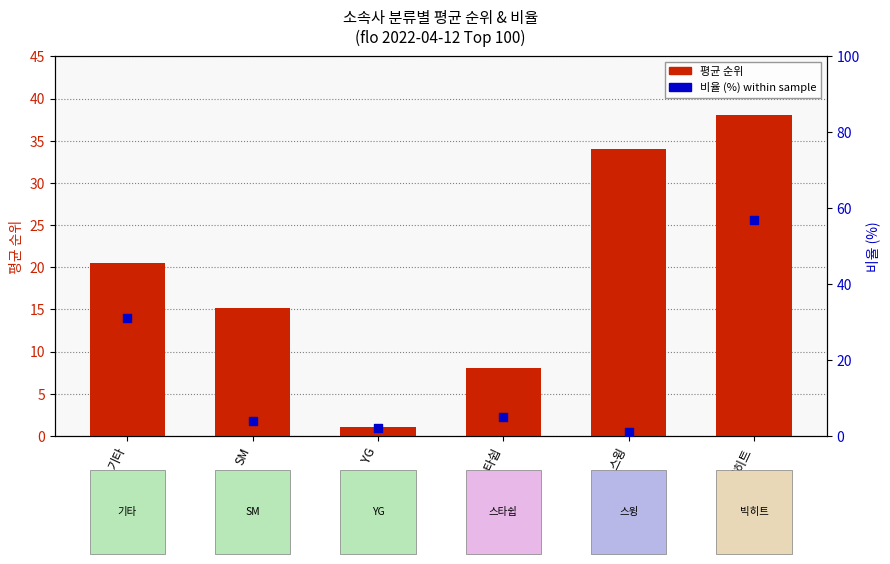

What is the total value across all series at 스윙?

35.0